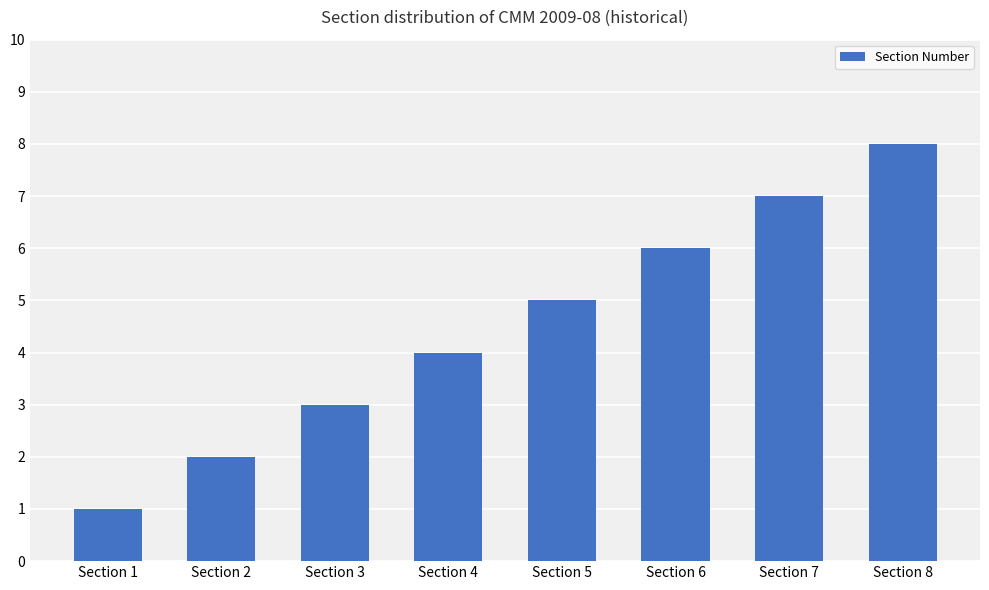

Count the values in the range 3 to 7.

5